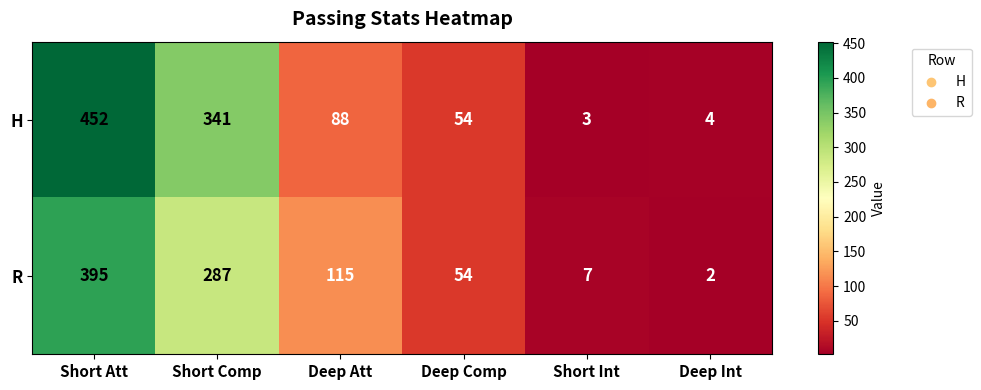

Reading right to left, extract all data points from this chart.

H: 4	3	54	88	341	452
R: 2	7	54	115	287	395